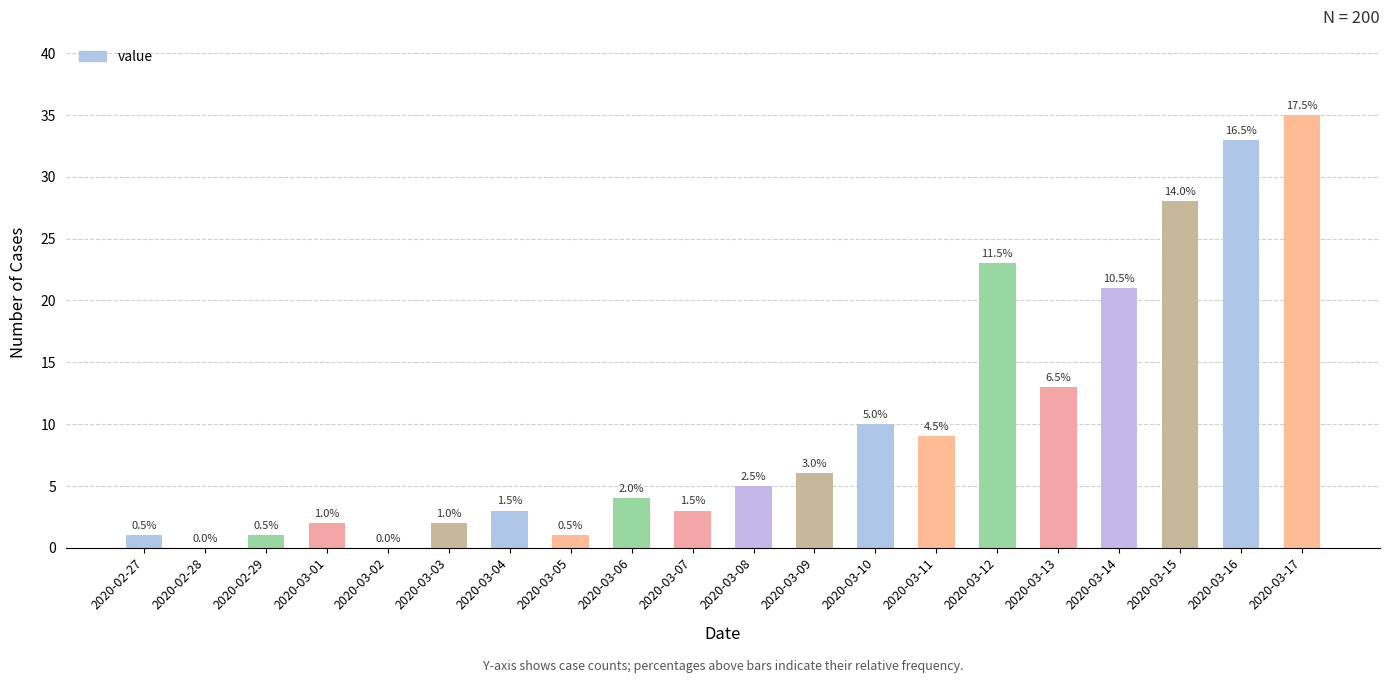

Are the bars horizontal?

No